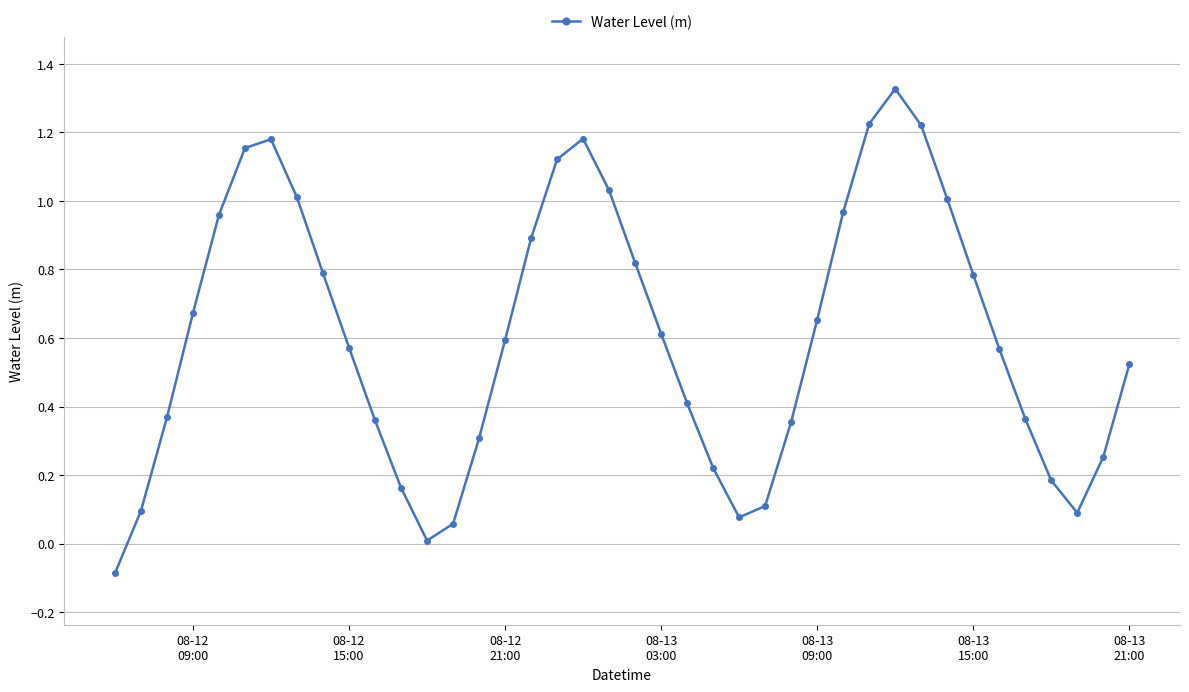

How many interior local peaks (higher than both neighbors) does the data have?

3